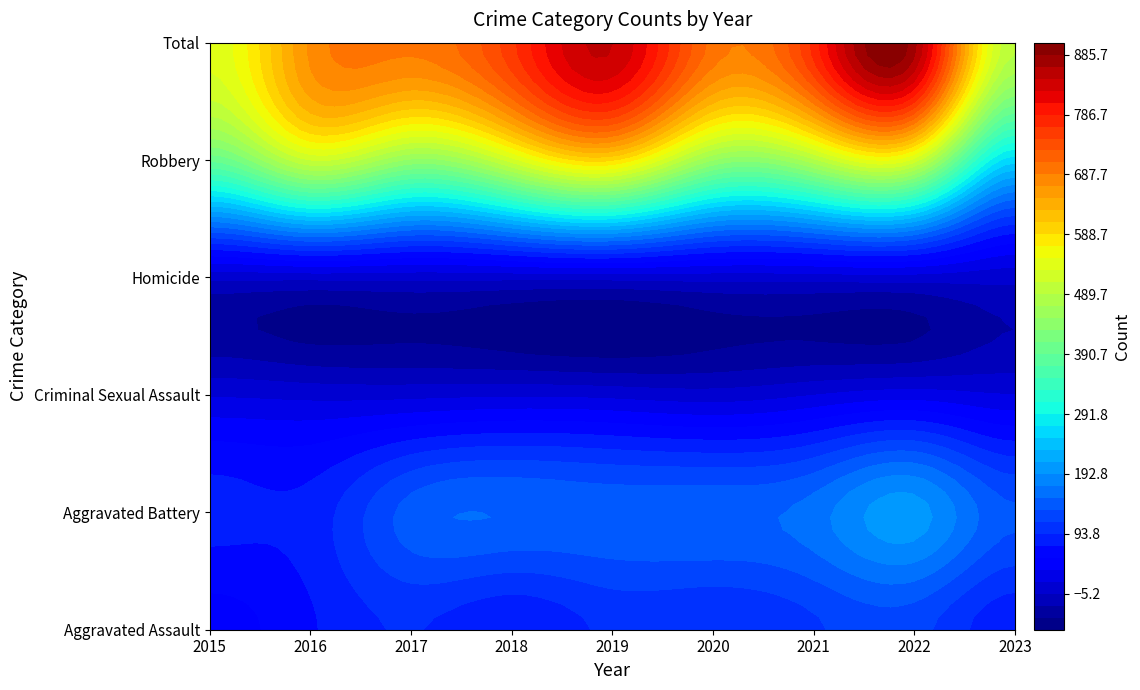

Which category has the highest value in the Aggravated Battery series?

2022